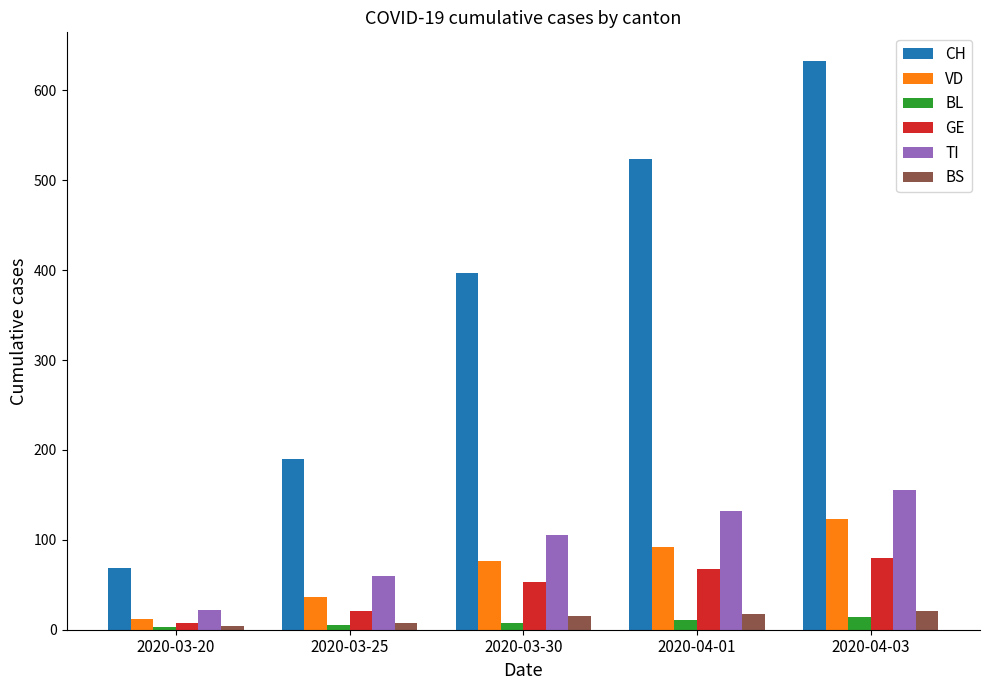

Which category has the highest value across all series?

2020-04-03